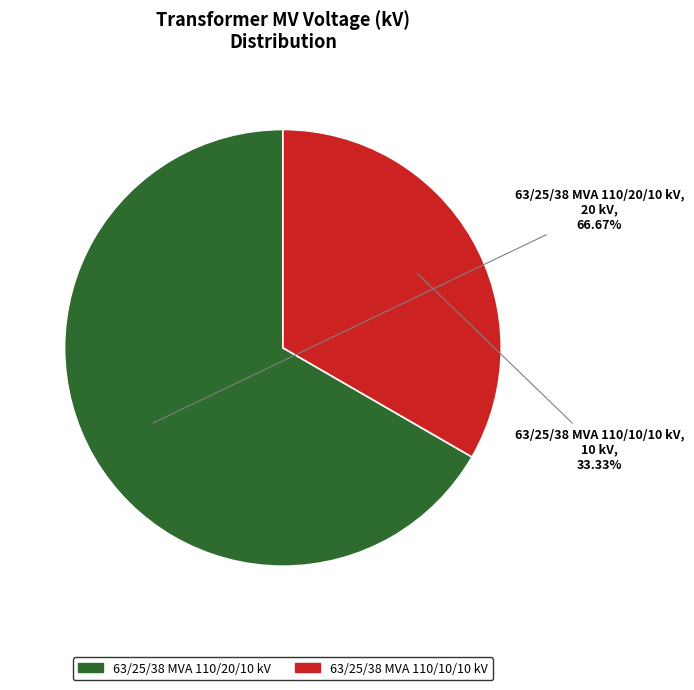

Approximately how many times larger is the value at 63/25/38 MVA 110/20/10 kV compared to 63/25/38 MVA 110/10/10 kV?

2.0